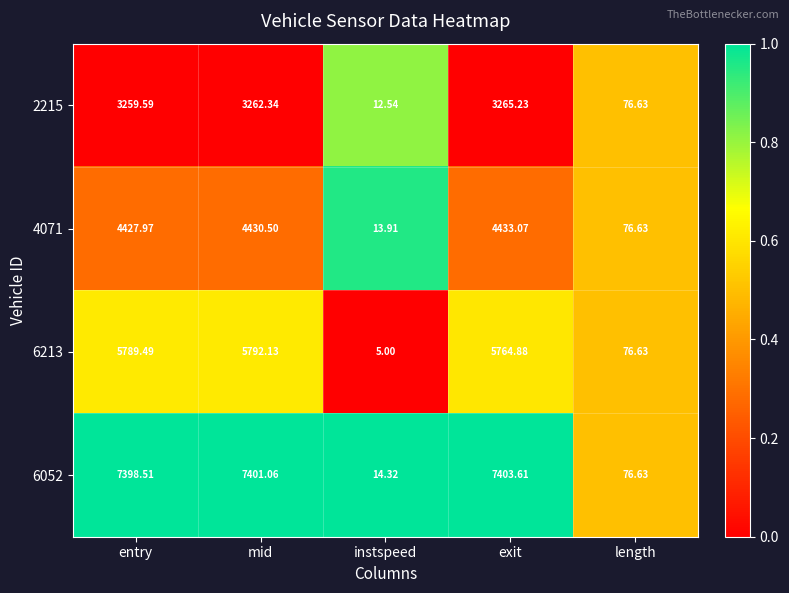

Where does the 6213 series first go above 5764?

entry